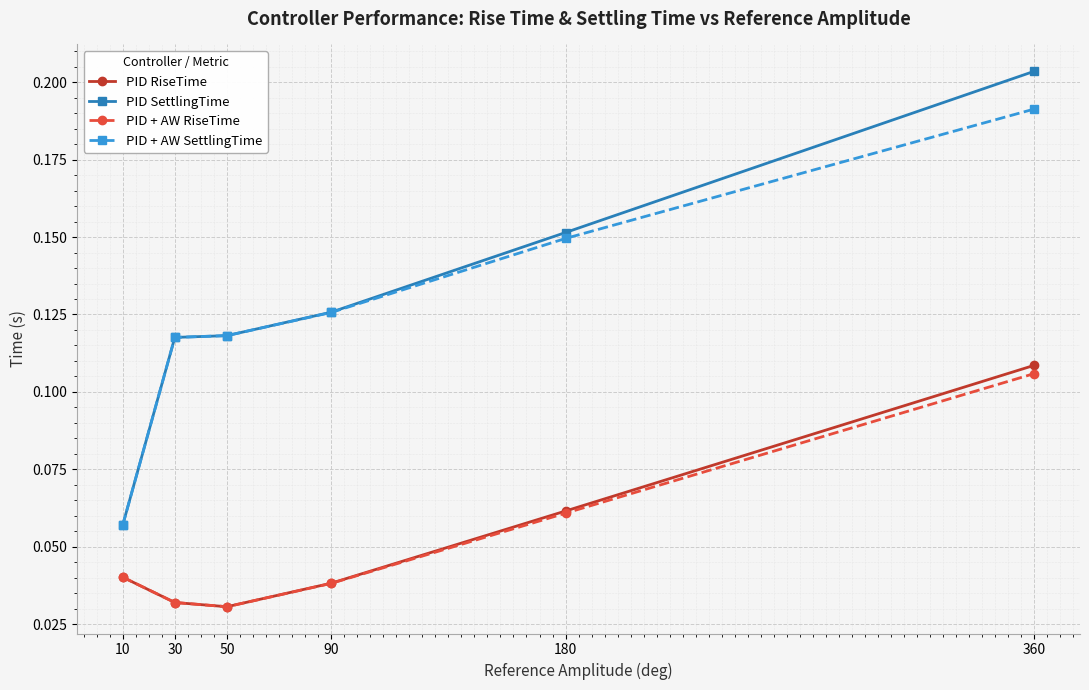

At which category is the sum across all series the highest?

360